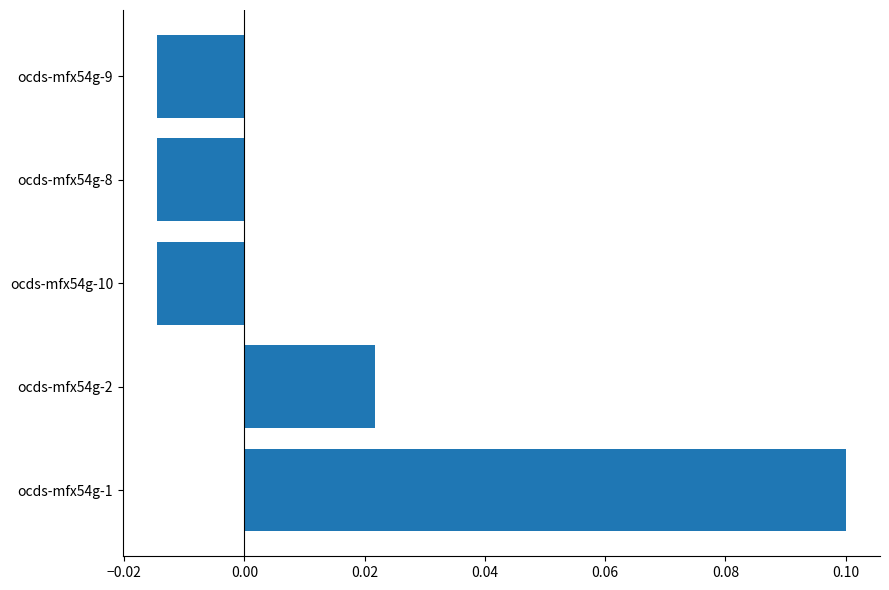

Which label corresponds to the largest value in the chart?

ocds-mfx54g-1